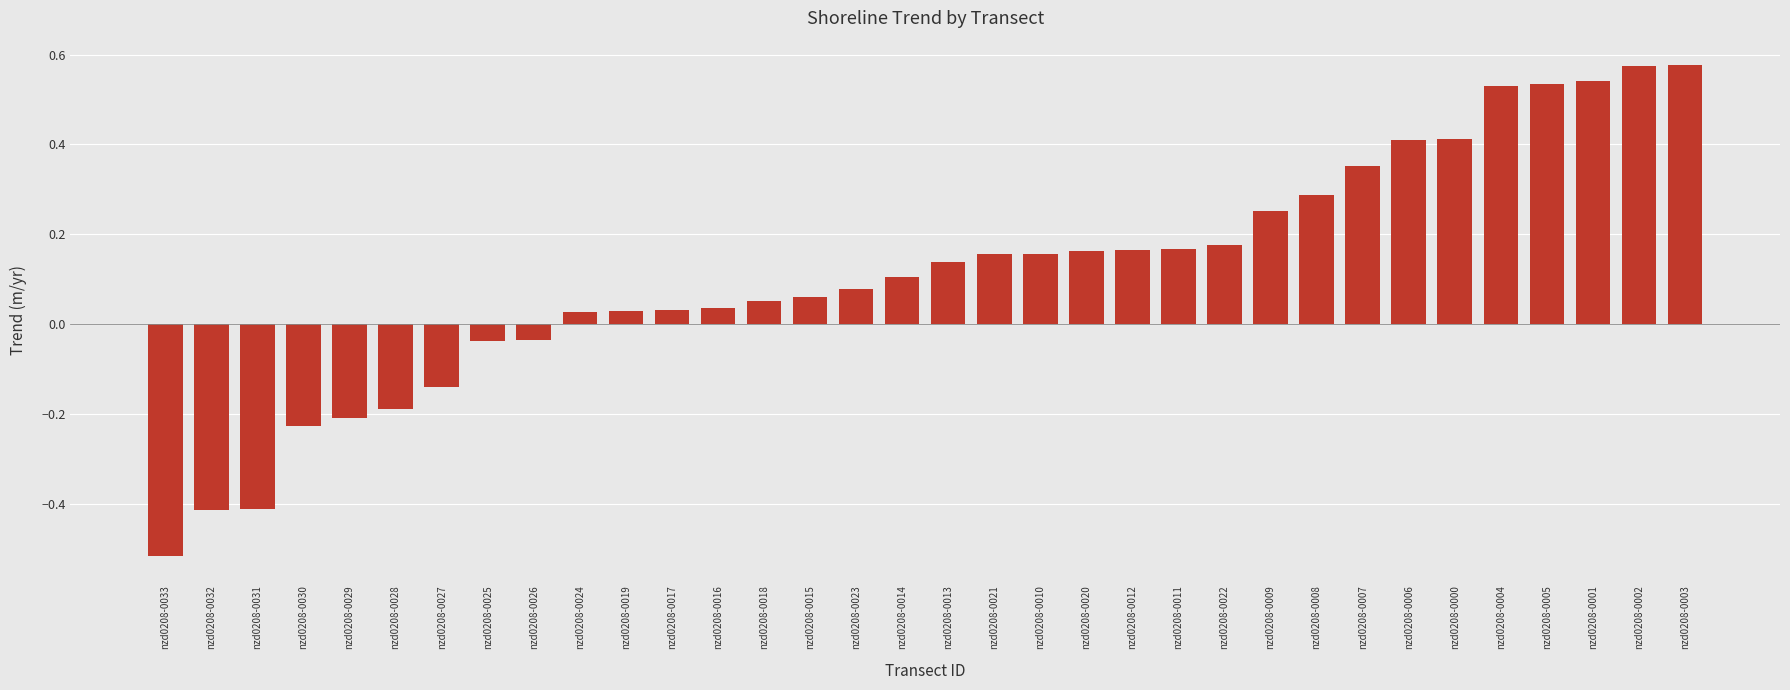

Is it true that the value at nzd0208-0020 is 0.1?

False